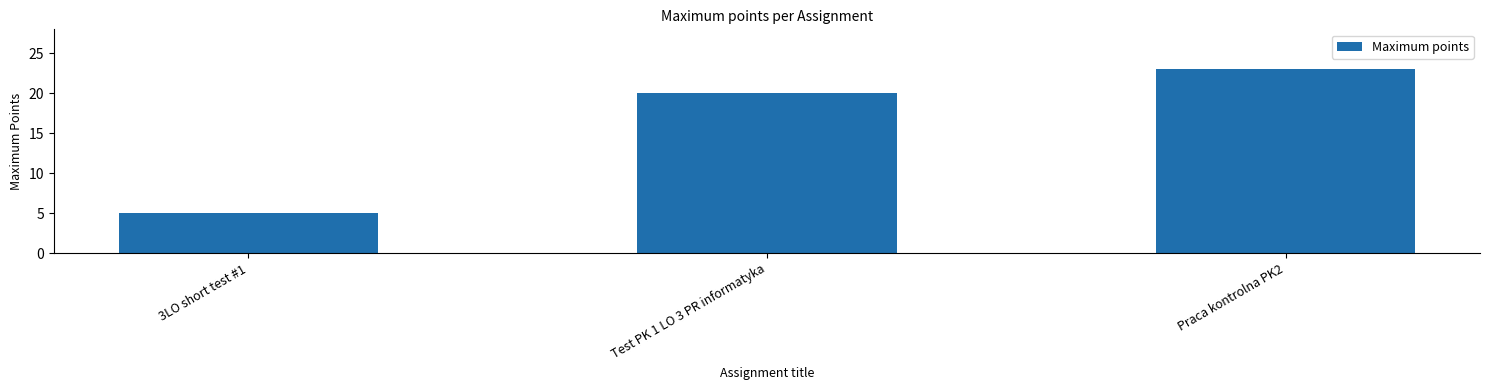

How many values are between 5 and 23?

3